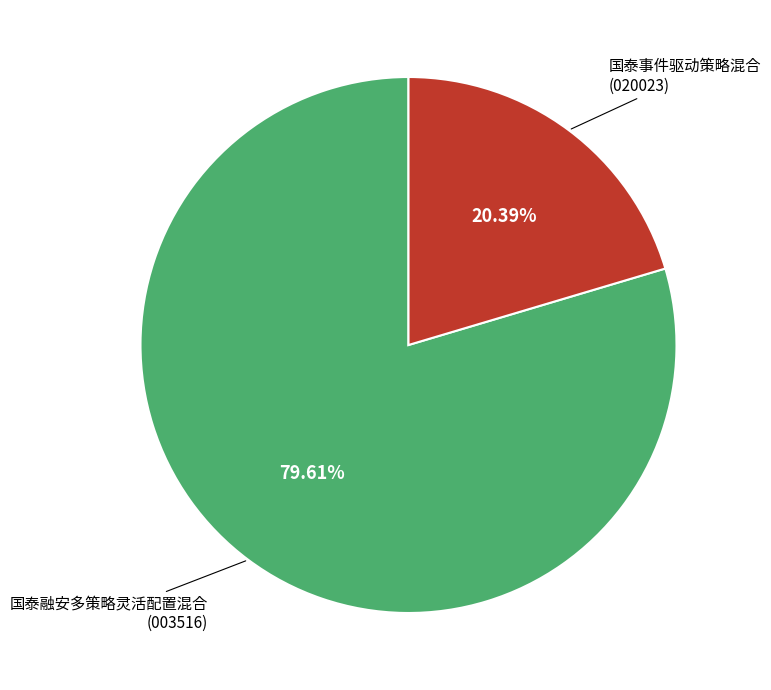

Is there any slice that represents more than half of the pie?

Yes